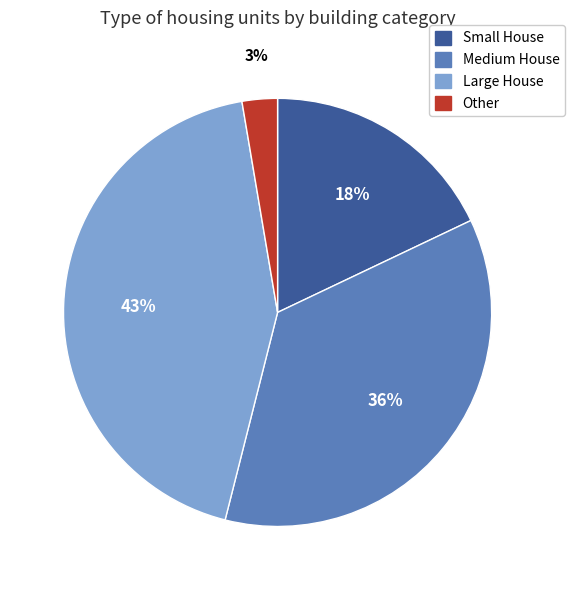

Is there any slice that represents more than half of the pie?

No